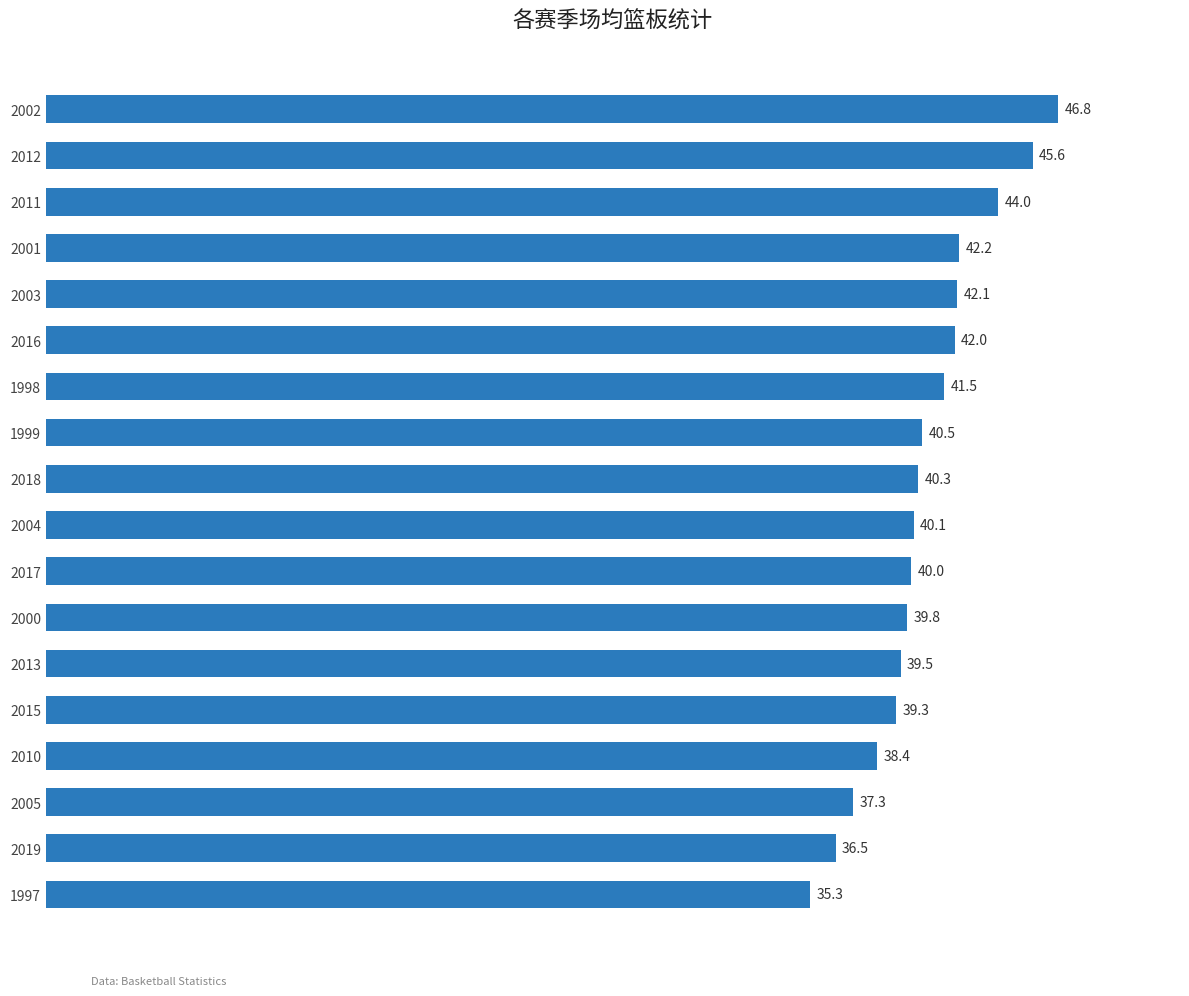

At which category does the chart reach its peak across all series?

2002